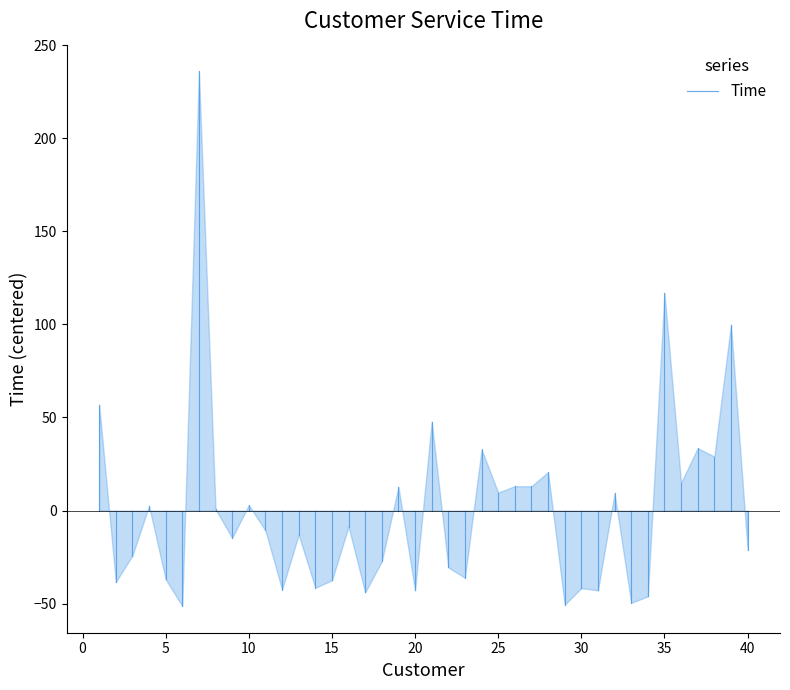

What is the difference between the maximum and minimum values?

287.2